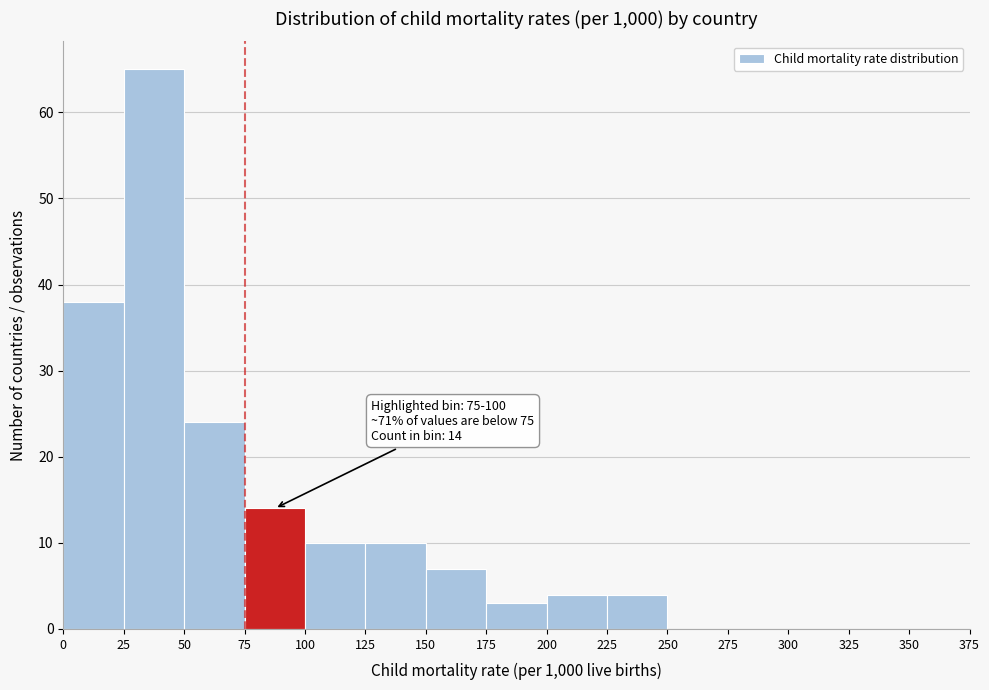

Over which range of the x-axis is the bar tallest?

25 to 50